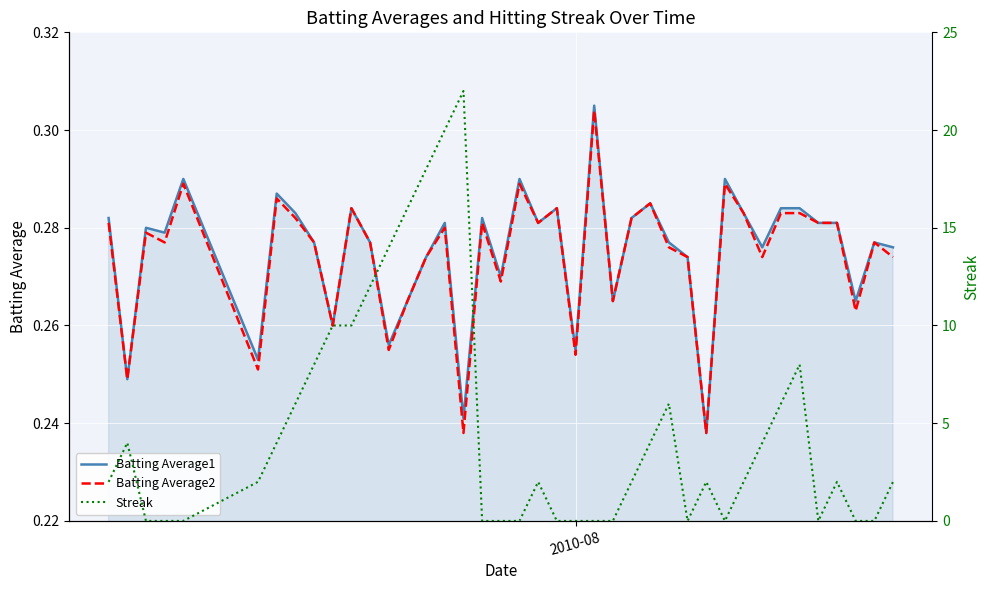

What is the average value of the Batting Average2 series?

0.3